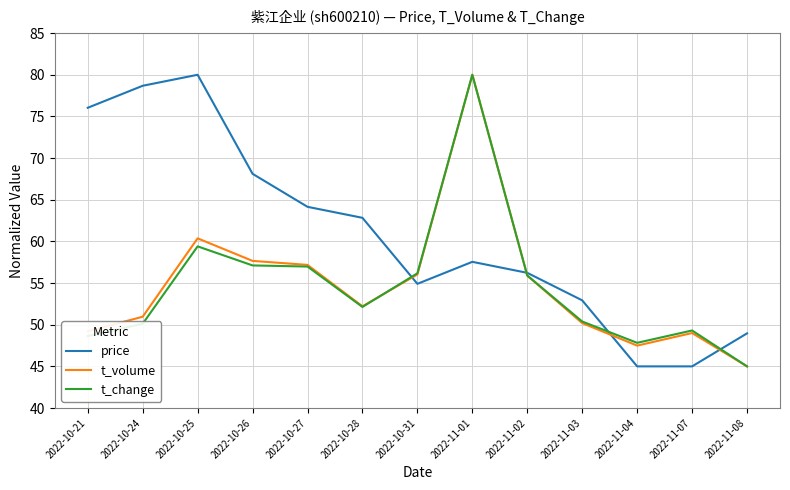

At which label is price closest to 62?

2022-10-28